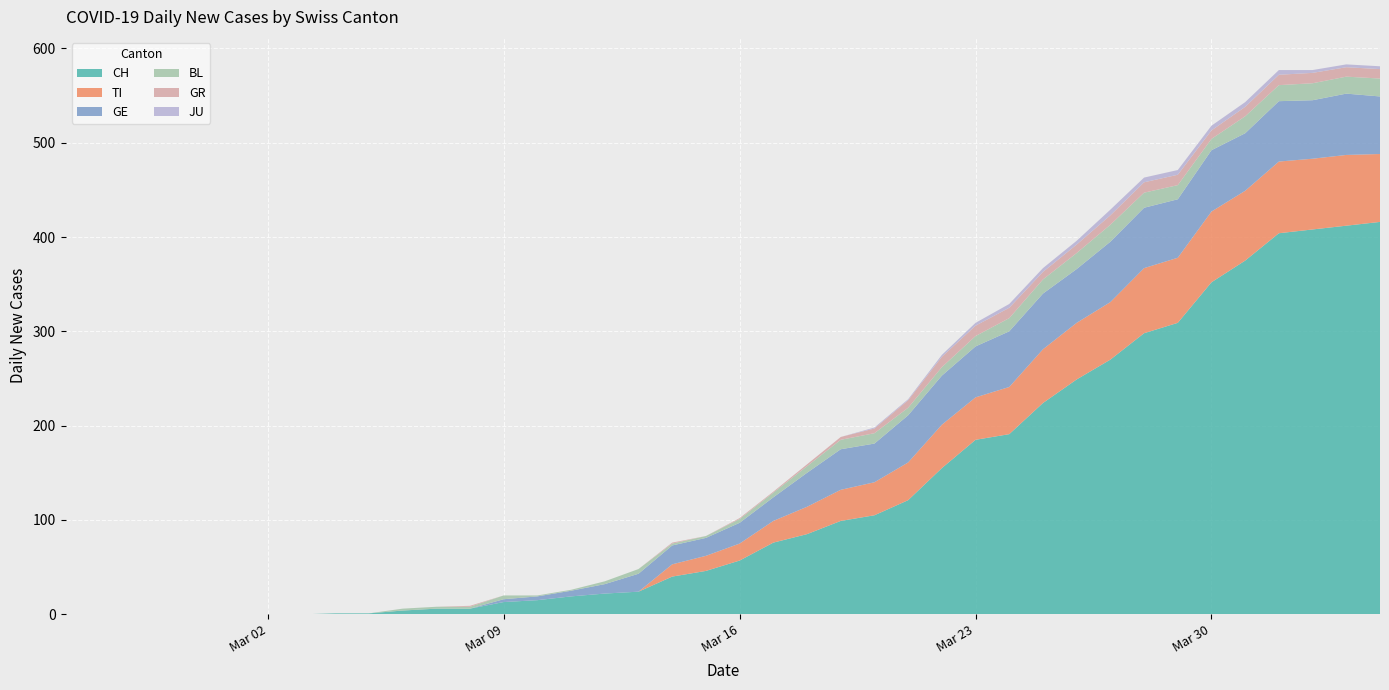

Reading right to left, list all the values displayed in this chart.

CH: 2020-04-04=416	2020-04-03=412	2020-04-02=408	2020-04-01=404	2020-03-31=375	2020-03-30=352	2020-03-29=309	2020-03-28=298	2020-03-27=270	2020-03-26=249	2020-03-25=224	2020-03-24=191	2020-03-23=185	2020-03-22=155	2020-03-21=121	2020-03-20=105	2020-03-19=99	2020-03-18=85	2020-03-17=76	2020-03-16=57	2020-03-15=46	2020-03-14=40	2020-03-13=24	2020-03-12=22	2020-03-11=19	2020-03-10=15	2020-03-09=13	2020-03-08=6	2020-03-07=6	2020-03-06=4	2020-03-05=1	2020-03-04=1	2020-03-03=0	2020-03-02=0	2020-03-01=0	2020-02-29=0	2020-02-28=0	2020-02-27=0	2020-02-26=0	2020-02-25=0
TI: 2020-04-04=72	2020-04-03=75	2020-04-02=75	2020-04-01=76	2020-03-31=74	2020-03-30=75	2020-03-29=69	2020-03-28=69	2020-03-27=61	2020-03-26=60	2020-03-25=57	2020-03-24=50	2020-03-23=45	2020-03-22=46	2020-03-21=40	2020-03-20=35	2020-03-19=33	2020-03-18=29	2020-03-17=23	2020-03-16=18	2020-03-15=16	2020-03-14=13	2020-03-13=0	2020-03-12=0	2020-03-11=0	2020-03-10=0	2020-03-09=0	2020-03-08=0	2020-03-07=0	2020-03-06=0	2020-03-05=0	2020-03-04=0	2020-03-03=0	2020-03-02=0	2020-03-01=0	2020-02-29=0	2020-02-28=0	2020-02-27=0	2020-02-26=0	2020-02-25=0
GE: 2020-04-04=61	2020-04-03=65	2020-04-02=62	2020-04-01=64	2020-03-31=61	2020-03-30=65	2020-03-29=62	2020-03-28=64	2020-03-27=64	2020-03-26=57	2020-03-25=59	2020-03-24=59	2020-03-23=54	2020-03-22=52	2020-03-21=50	2020-03-20=41	2020-03-19=43	2020-03-18=36	2020-03-17=25	2020-03-16=22	2020-03-15=19	2020-03-14=20	2020-03-13=19	2020-03-12=10	2020-03-11=6	2020-03-10=4	2020-03-09=3	2020-03-08=0	2020-03-07=0	2020-03-06=0	2020-03-05=0	2020-03-04=0	2020-03-03=0	2020-03-02=0	2020-03-01=0	2020-02-29=0	2020-02-28=0	2020-02-27=0	2020-02-26=0	2020-02-25=0
BL: 2020-04-04=19	2020-04-03=18	2020-04-02=18	2020-04-01=17	2020-03-31=18	2020-03-30=12	2020-03-29=15	2020-03-28=16	2020-03-27=18	2020-03-26=17	2020-03-25=15	2020-03-24=14	2020-03-23=11	2020-03-22=9	2020-03-21=8	2020-03-20=11	2020-03-19=10	2020-03-18=7	2020-03-17=5	2020-03-16=4	2020-03-15=2	2020-03-14=2	2020-03-13=5	2020-03-12=3	2020-03-11=1	2020-03-10=1	2020-03-09=4	2020-03-08=2	2020-03-07=2	2020-03-06=2	2020-03-05=0	2020-03-04=0	2020-03-03=0	2020-03-02=0	2020-03-01=0	2020-02-29=0	2020-02-28=0	2020-02-27=0	2020-02-26=0	2020-02-25=0
GR: 2020-04-04=10	2020-04-03=10	2020-04-02=11	2020-04-01=11	2020-03-31=10	2020-03-30=9	2020-03-29=11	2020-03-28=11	2020-03-27=10	2020-03-26=9	2020-03-25=8	2020-03-24=11	2020-03-23=11	2020-03-22=11	2020-03-21=8	2020-03-20=5	2020-03-19=3	2020-03-18=2	2020-03-17=1	2020-03-16=1	2020-03-15=0	2020-03-14=1	2020-03-13=0	2020-03-12=0	2020-03-11=0	2020-03-10=0	2020-03-09=0	2020-03-08=1	2020-03-07=0	2020-03-06=0	2020-03-05=0	2020-03-04=0	2020-03-03=0	2020-03-02=0	2020-03-01=0	2020-02-29=0	2020-02-28=0	2020-02-27=0	2020-02-26=0	2020-02-25=0
JU: 2020-04-04=3	2020-04-03=3	2020-04-02=3	2020-04-01=5	2020-03-31=5	2020-03-30=5	2020-03-29=5	2020-03-28=5	2020-03-27=6	2020-03-26=4	2020-03-25=4	2020-03-24=4	2020-03-23=3	2020-03-22=2	2020-03-21=1	2020-03-20=1	2020-03-19=0	2020-03-18=0	2020-03-17=0	2020-03-16=0	2020-03-15=0	2020-03-14=0	2020-03-13=0	2020-03-12=0	2020-03-11=0	2020-03-10=0	2020-03-09=0	2020-03-08=0	2020-03-07=0	2020-03-06=0	2020-03-05=0	2020-03-04=0	2020-03-03=0	2020-03-02=0	2020-03-01=0	2020-02-29=0	2020-02-28=0	2020-02-27=0	2020-02-26=0	2020-02-25=0